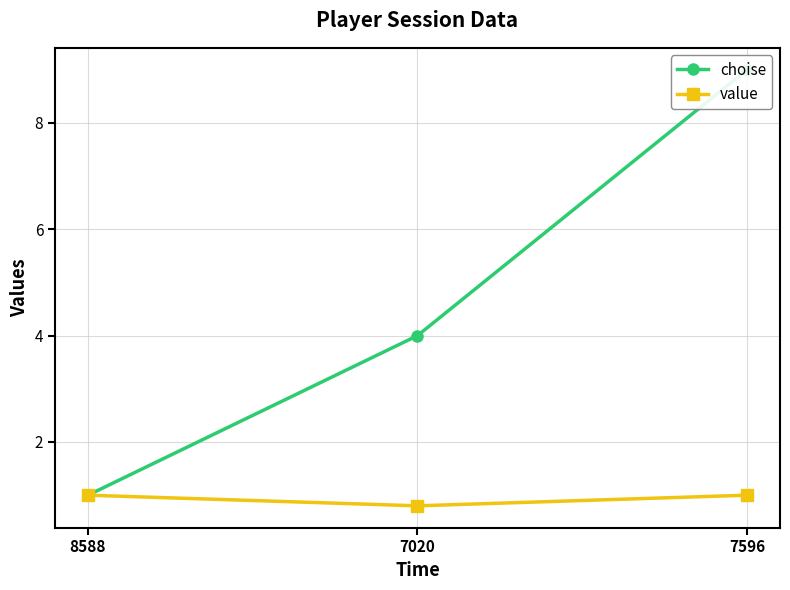

What is the label of the 1st point from the right?

7596